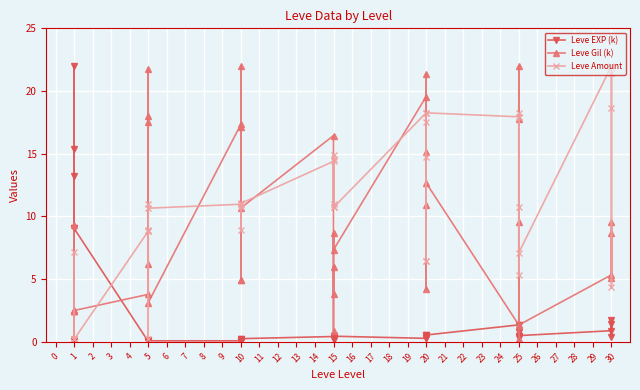

True or false: Leve Amount has a value of 5.1 at 25.

False